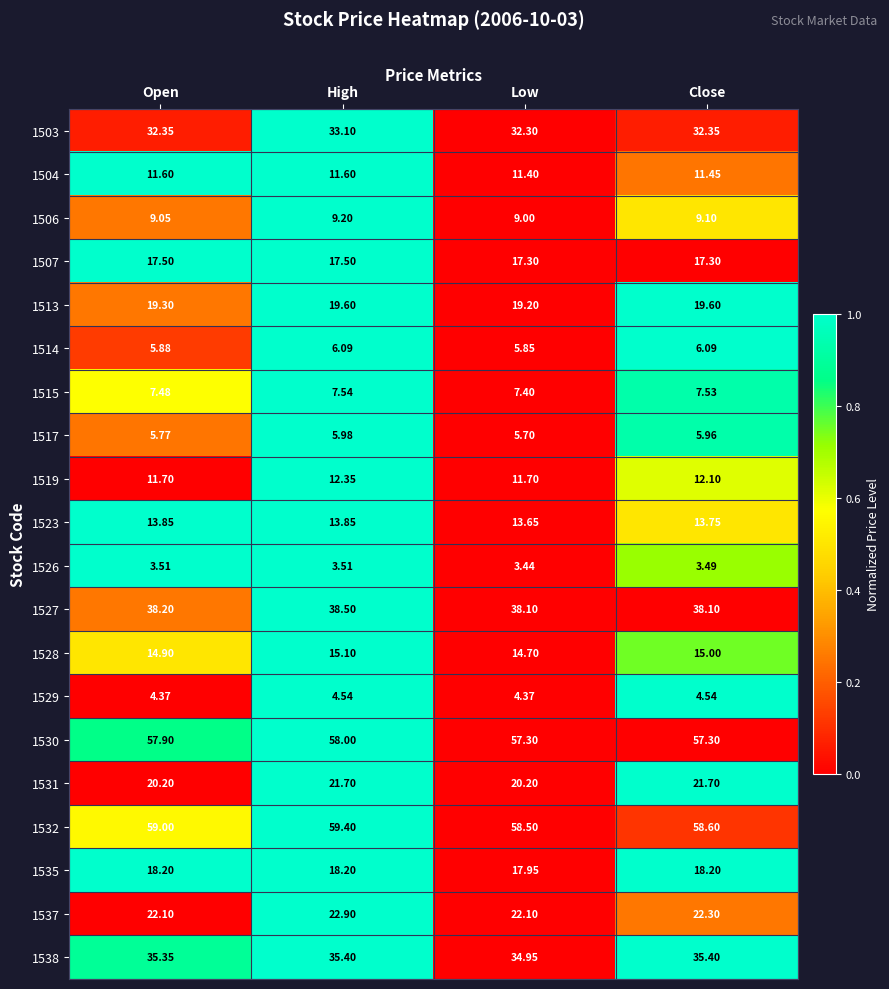

Is the value of 1538 at Low greater than the value of 1517 at High?

Yes